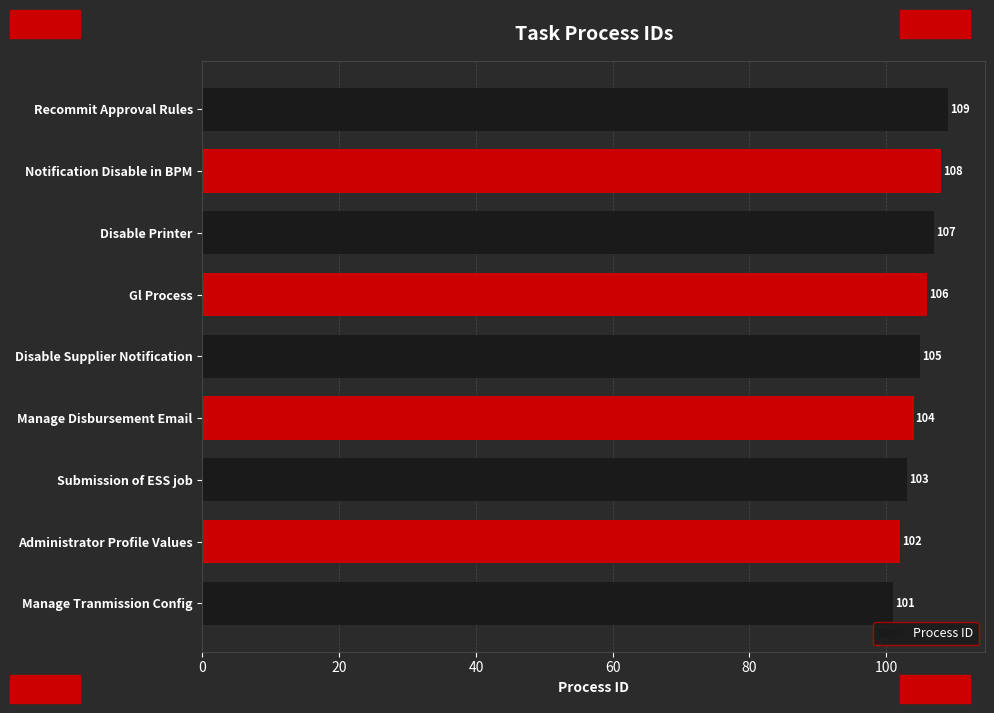

How many bars are there in total?

9